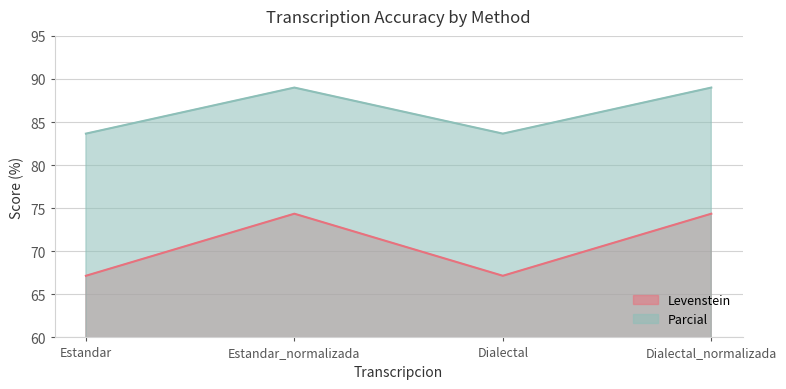

True or false: Parcial and Levenstein intersect in this chart.

False